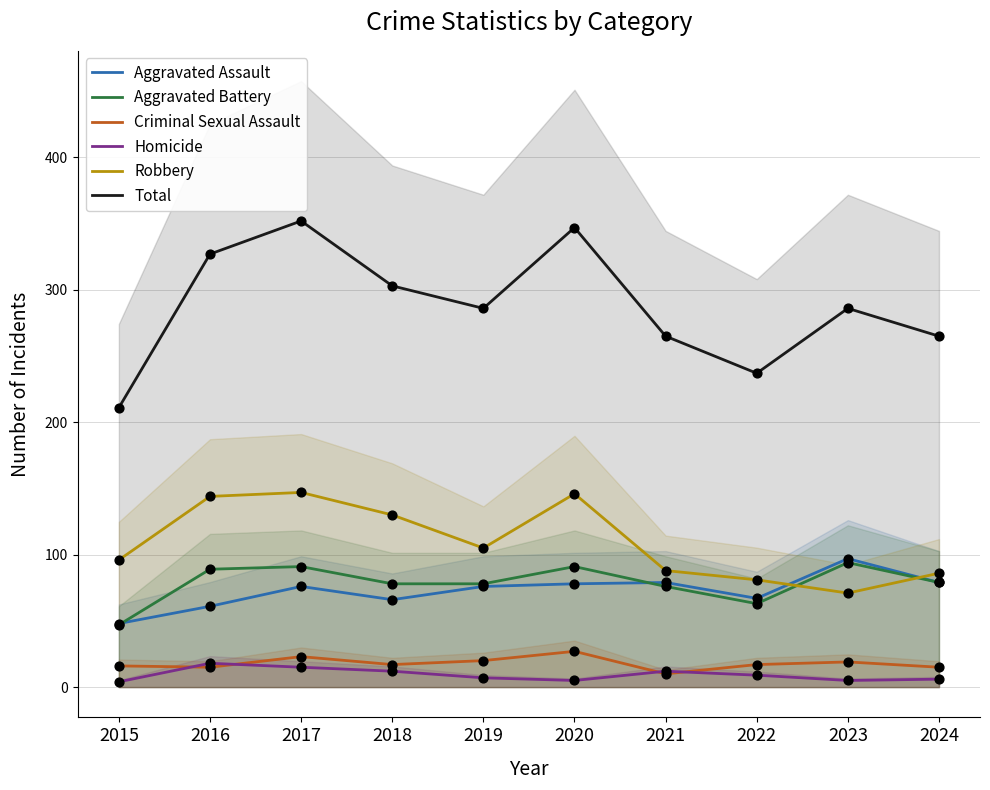

Which series has the largest total across all categories?

Total